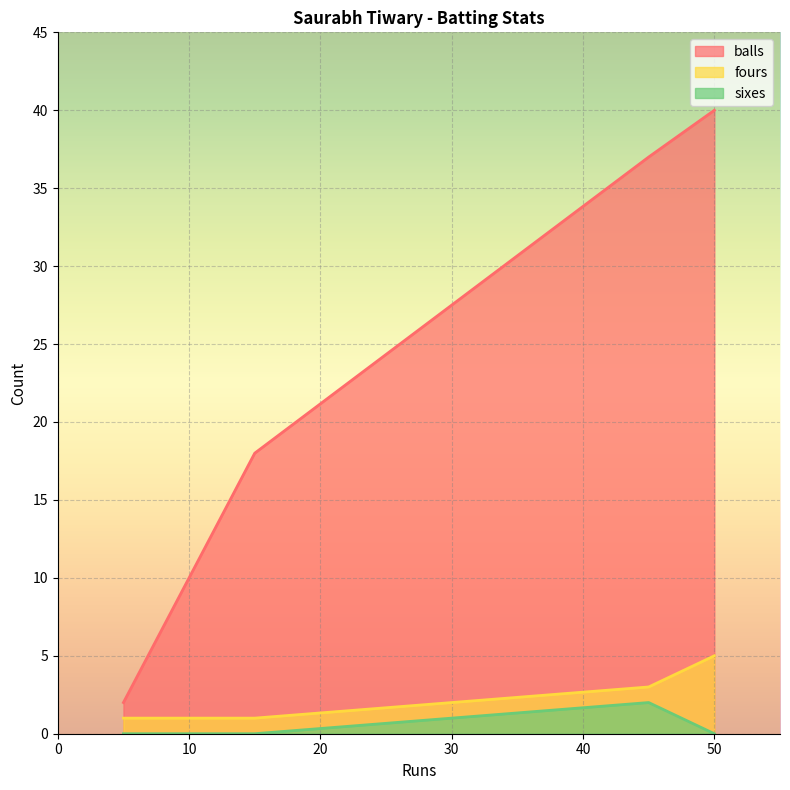

What are all the series names shown in the legend?

balls, fours, sixes